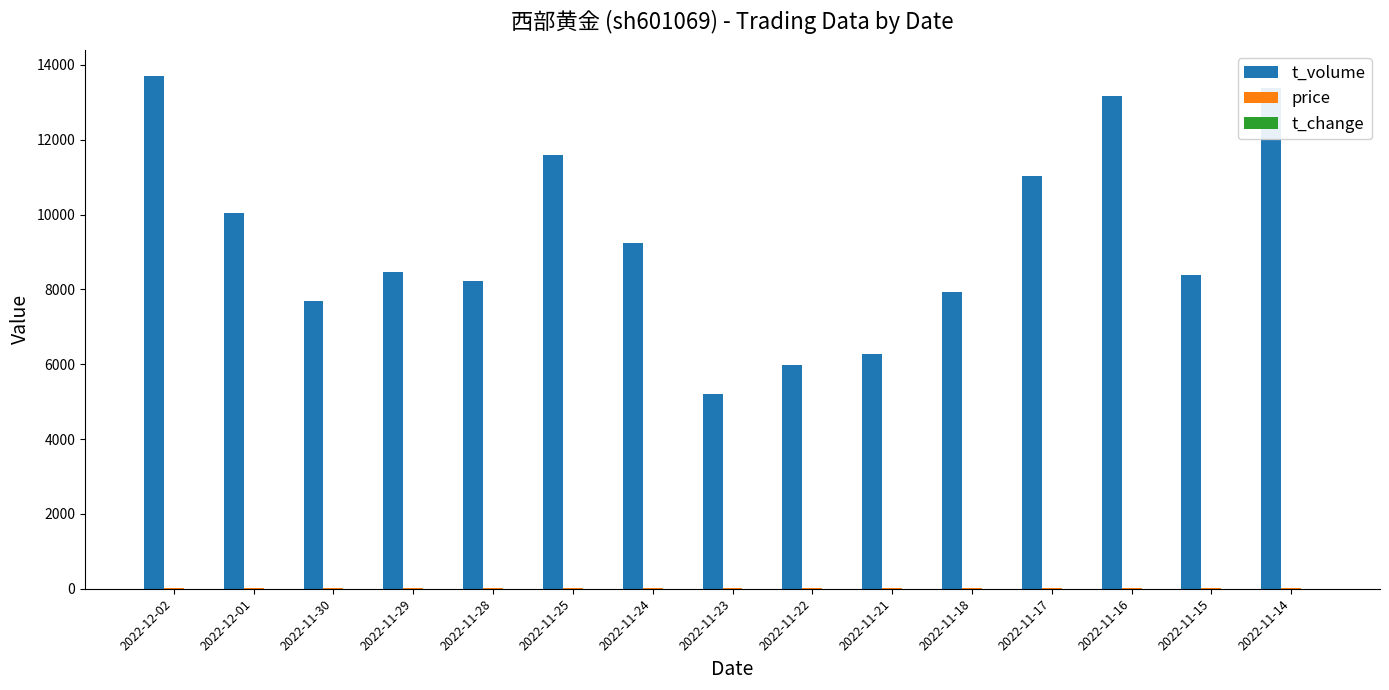

At which category does the chart reach its peak across all series?

2022-12-02